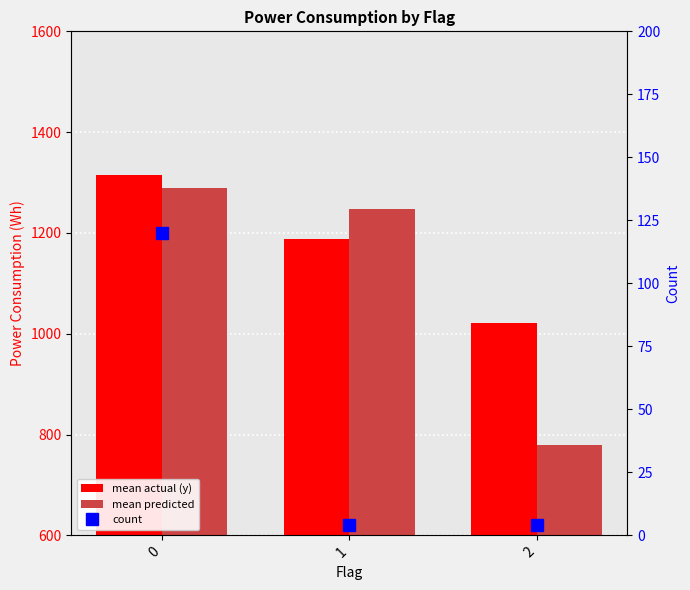

What is the sum of the mean predicted values at 0 and 1?

2536